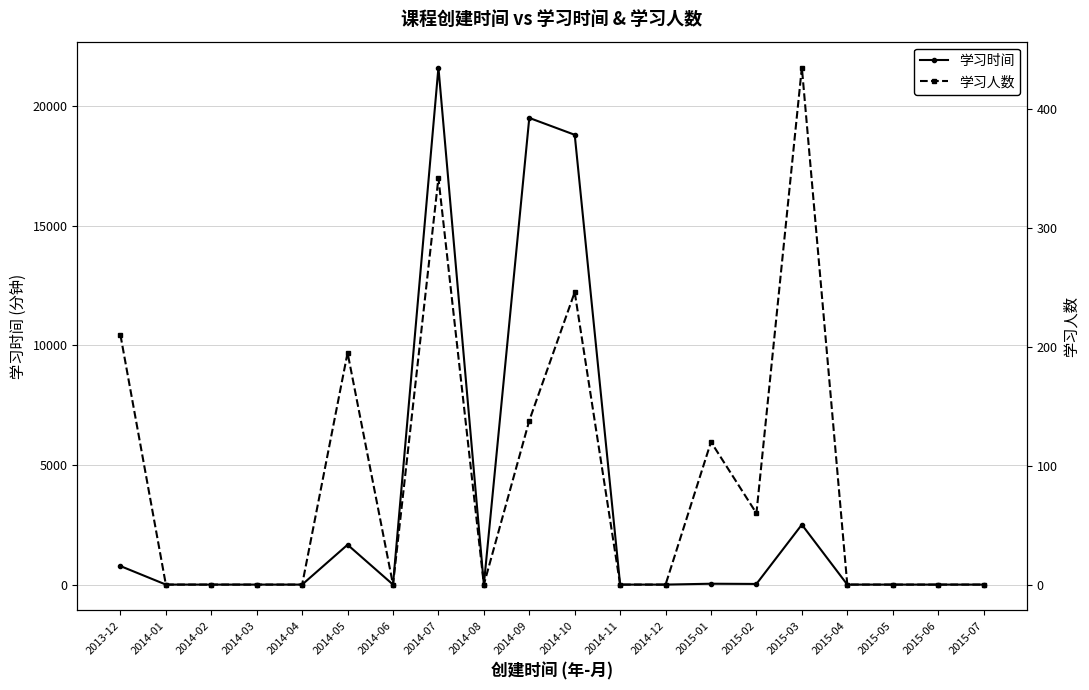

What is the label of the 6th point from the right?

2015-02